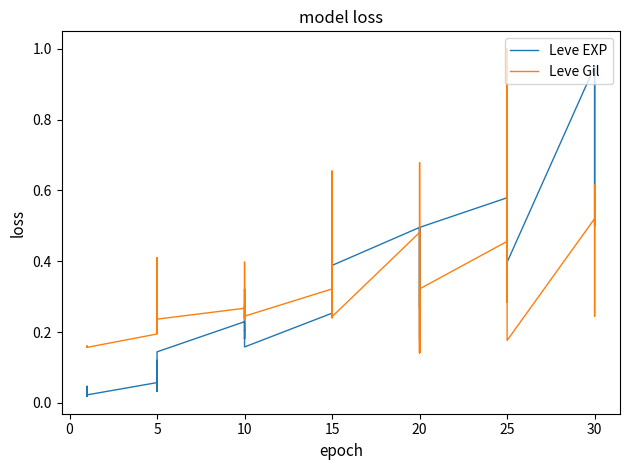

Reading right to left, list all the values displayed in this chart.

Leve EXP: 0.9	0.5	0.9	0.9	0.4	1.0	0.8	0.6	0.5	0.6	0.5	0.2	0.5	0.4	0.3	0.5	0.4	0.4	0.5	0.3	0.5	0.3	0.2	0.2	0.2	0.3	0.2	0.2	0.1	0.1	0.0	0.1	0.0	0.1	0.0	0.0	0.0	0.0	0.0	0.0
Leve Gil: 0.6	0.2	0.4	0.5	0.2	1.0	0.5	0.3	0.3	0.5	0.3	0.1	0.4	0.7	0.1	0.5	0.2	0.2	0.3	0.2	0.7	0.3	0.2	0.4	0.2	0.3	0.2	0.3	0.2	0.2	0.2	0.4	0.2	0.2	0.2	0.2	0.2	0.2	0.2	0.2